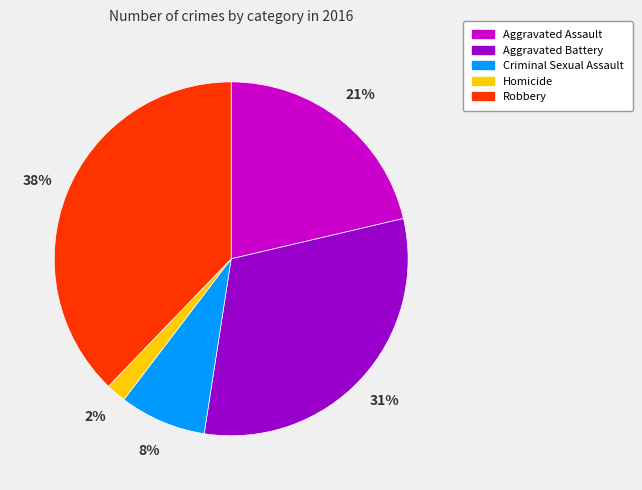

What is the ratio of the value at Aggravated Assault to the value at Robbery?

0.6